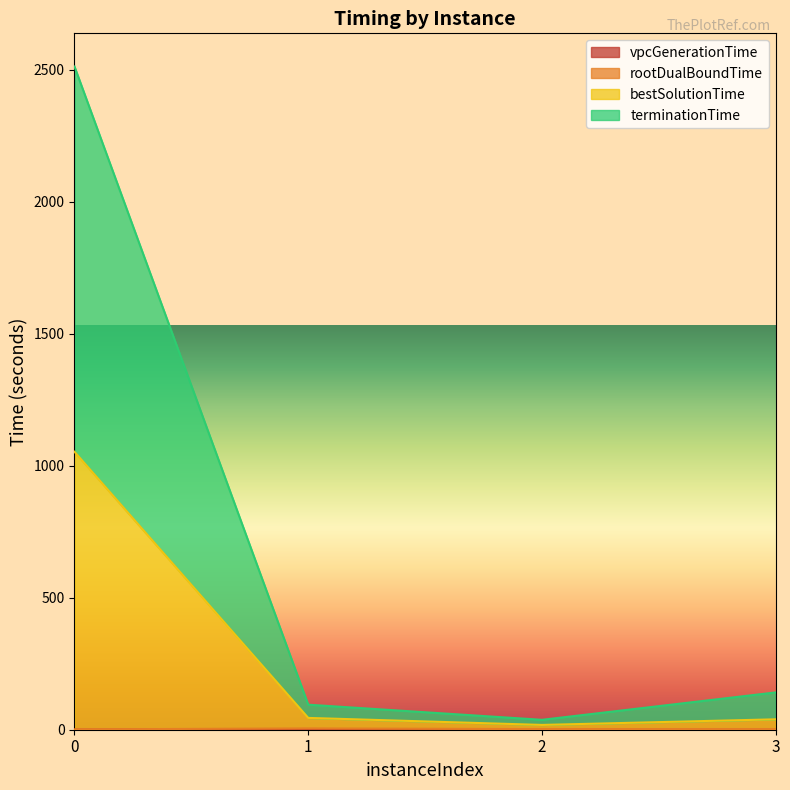

True or false: bestSolutionTime and rootDualBoundTime intersect in this chart.

False